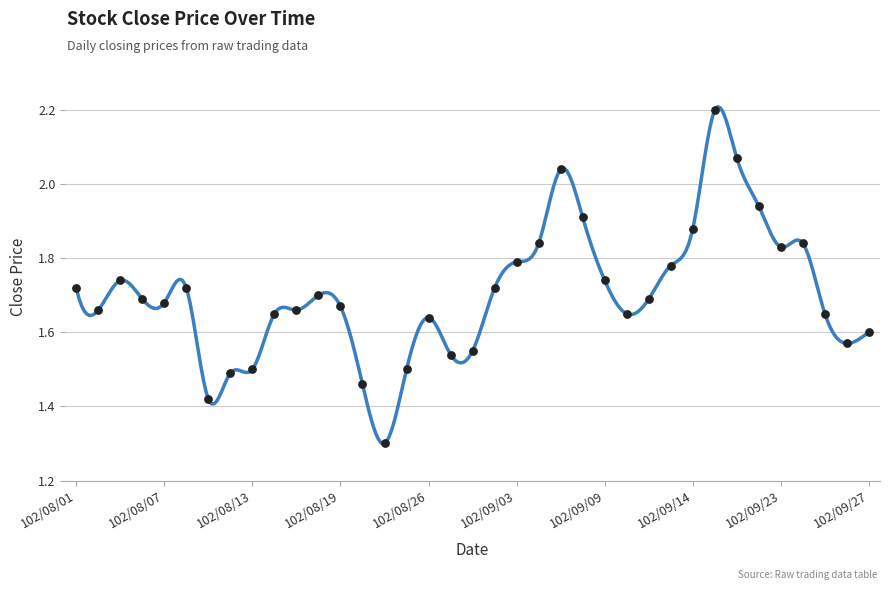

What is the range of Y values (max minus min)?

0.9